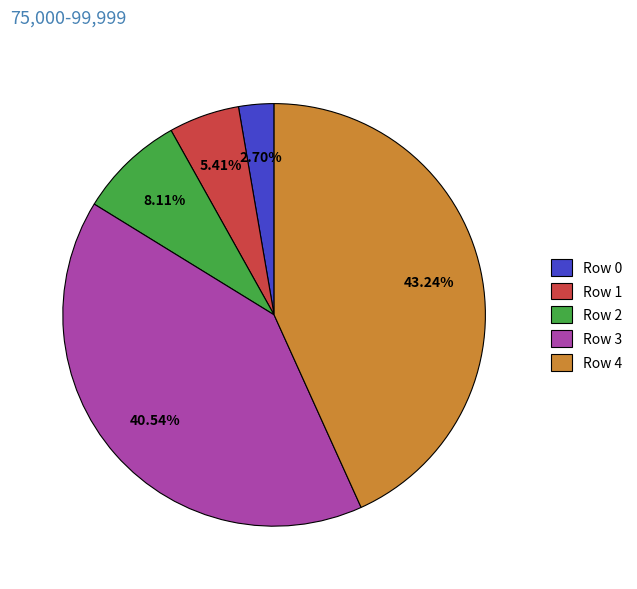

To the nearest percent, what is the difference between the Row 0 and Row 1 slice percentages?

3%